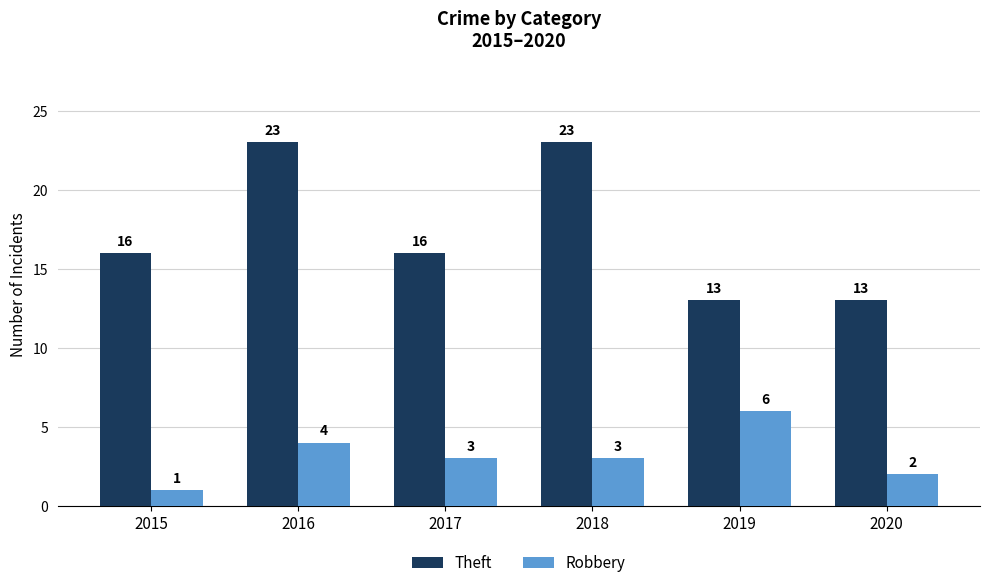

At how many categories does at least one series exceed 7?

6